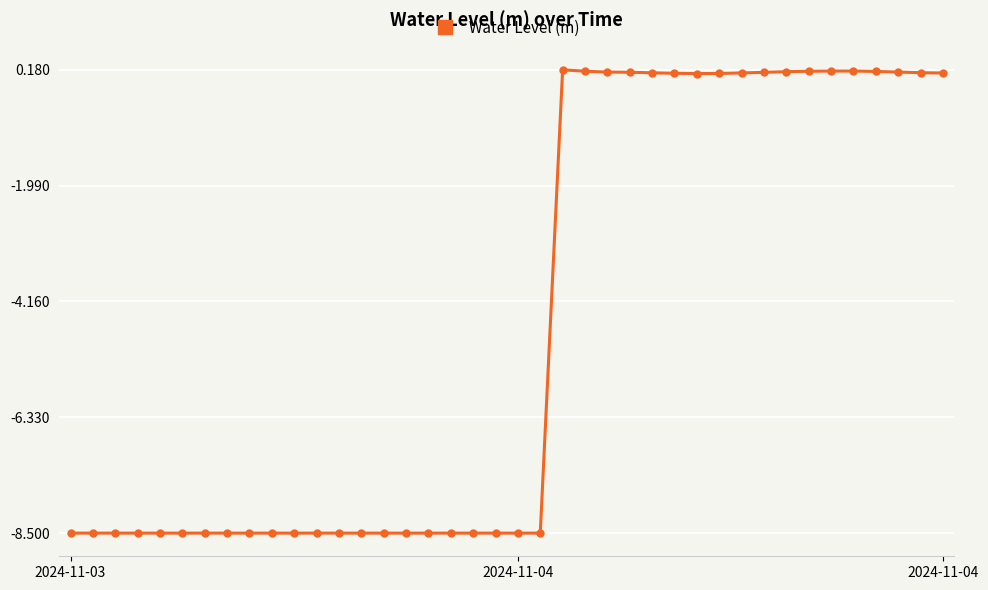

What is the value of the 16th point from the left?

-8.5